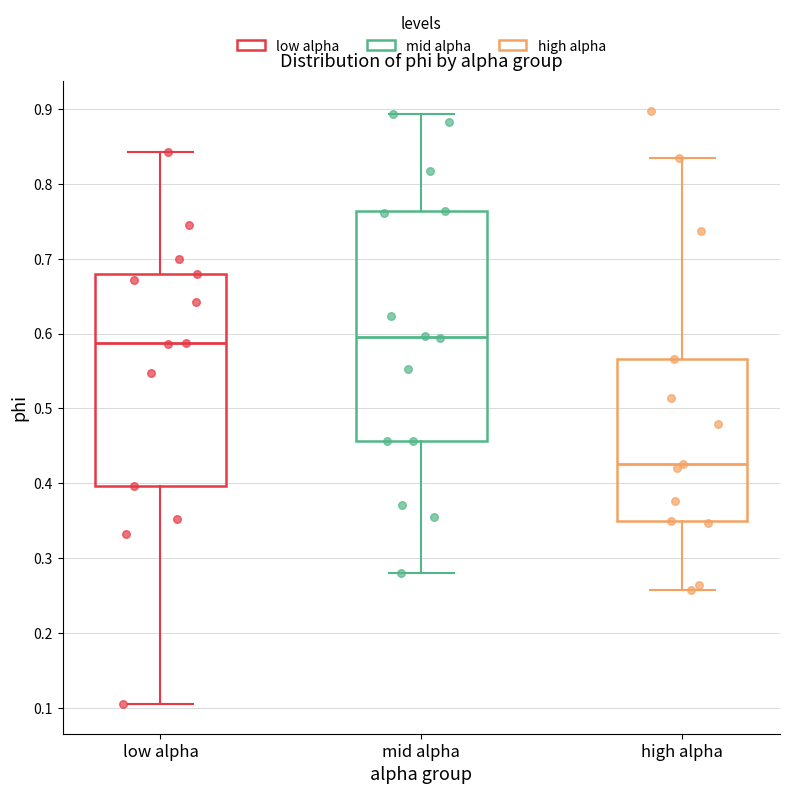

Which box has the lowest median line?

high alpha